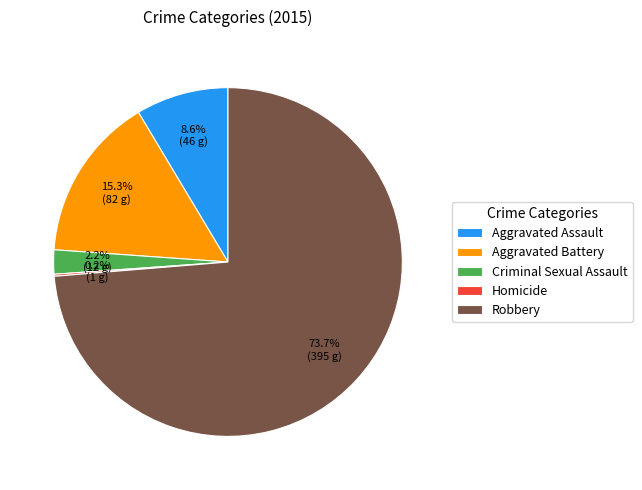

What percentage is the Robbery slice, to the nearest percent?

74%